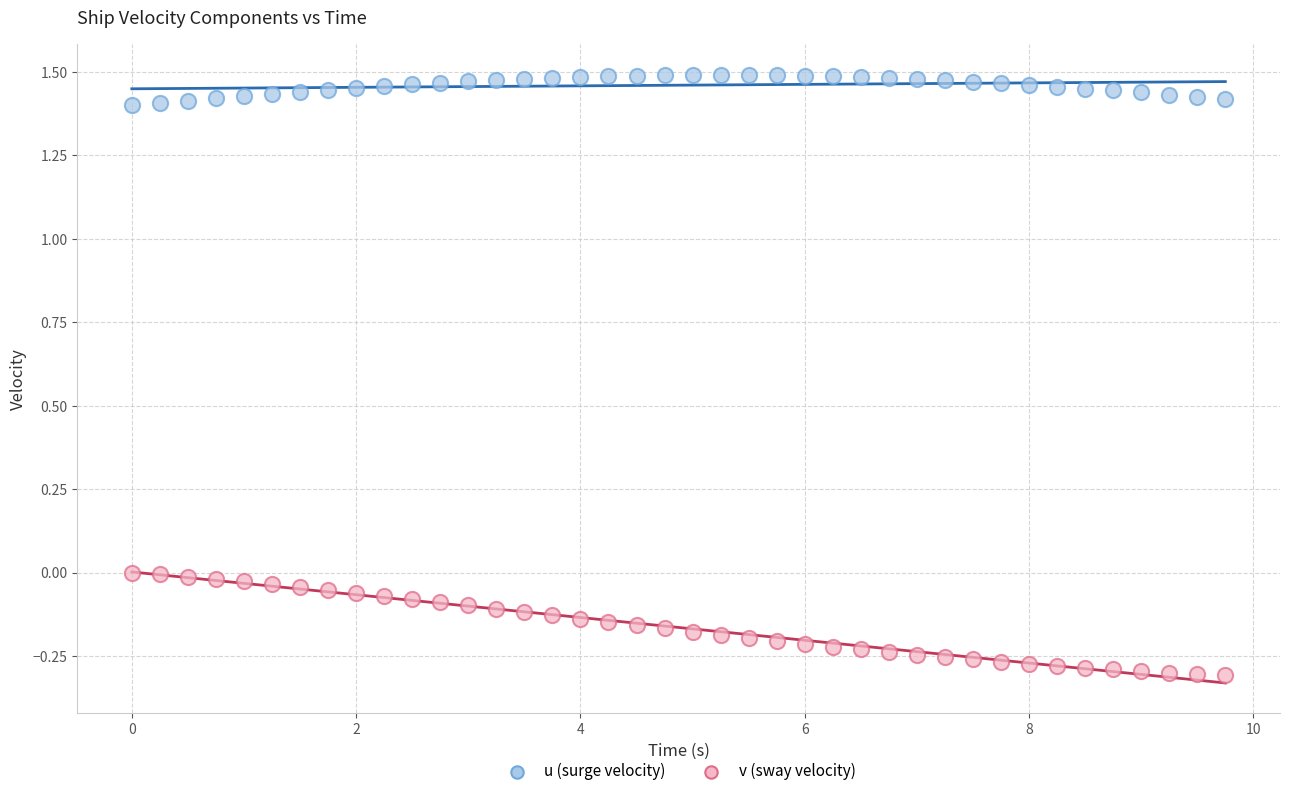

Which series has the widest spread of Y values?

v (sway velocity)